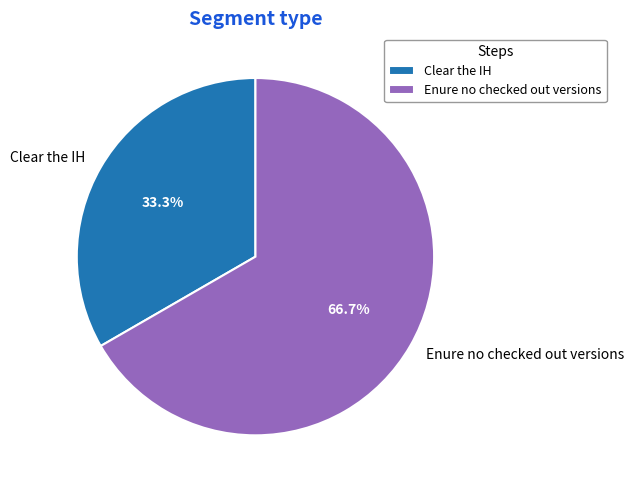

To the nearest percent, what is the difference between the Clear the IH and Enure no checked out versions slice percentages?

33%